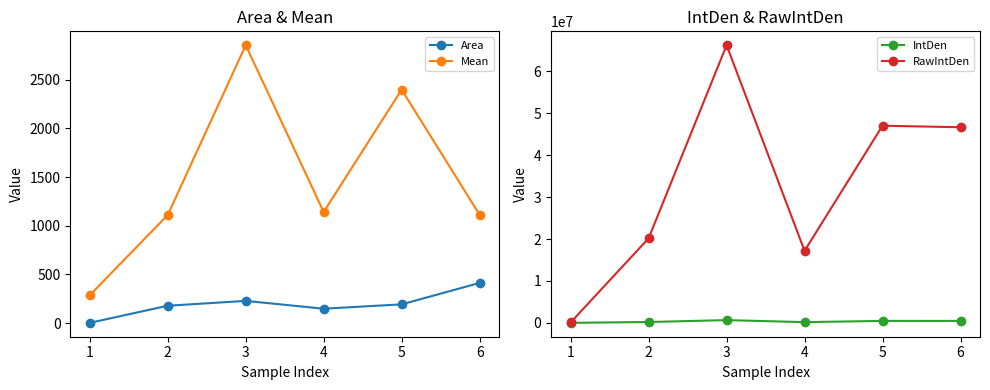

What is the difference between the maximum and minimum values in the Mean series?

2565.9